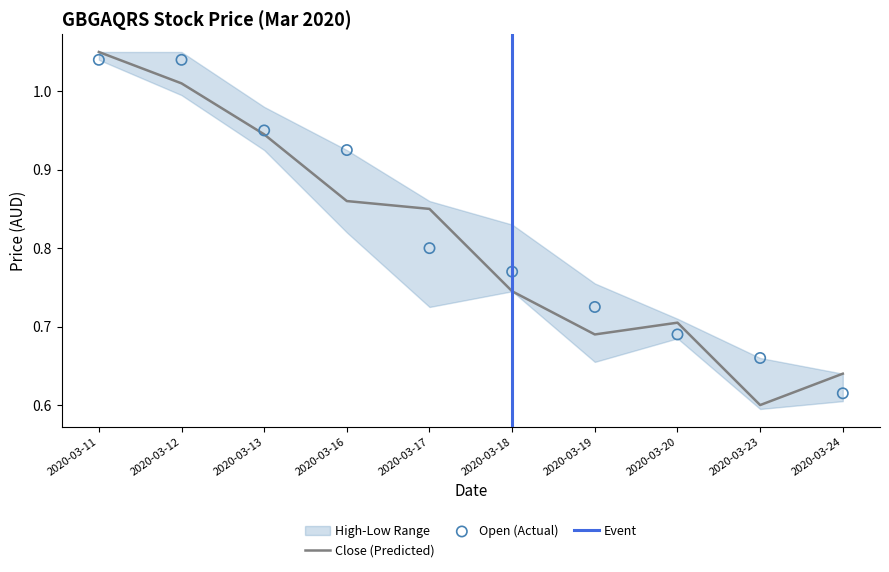

Which series has the largest Y range (max minus min)?

close